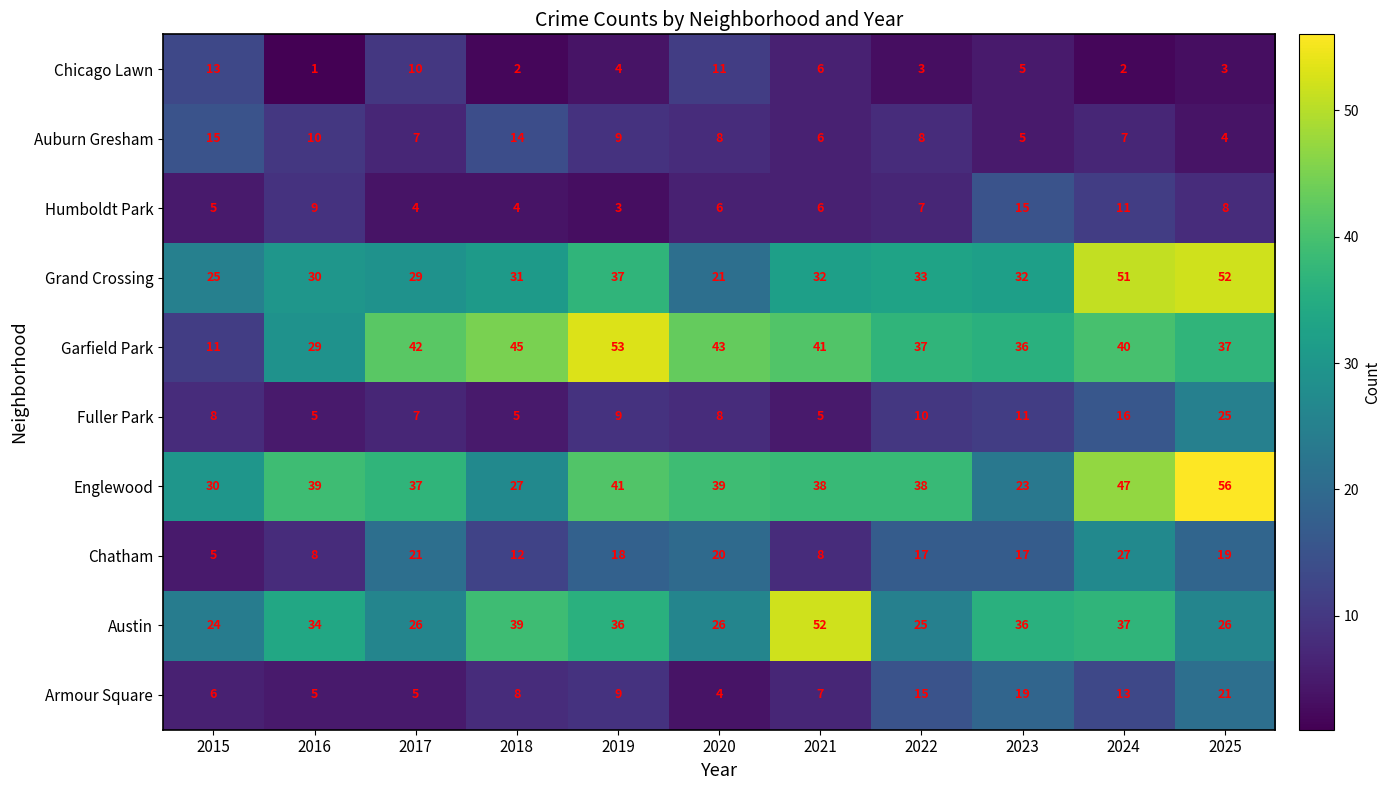

The Auburn Gresham series shows 7 at 2024. True or false?

True